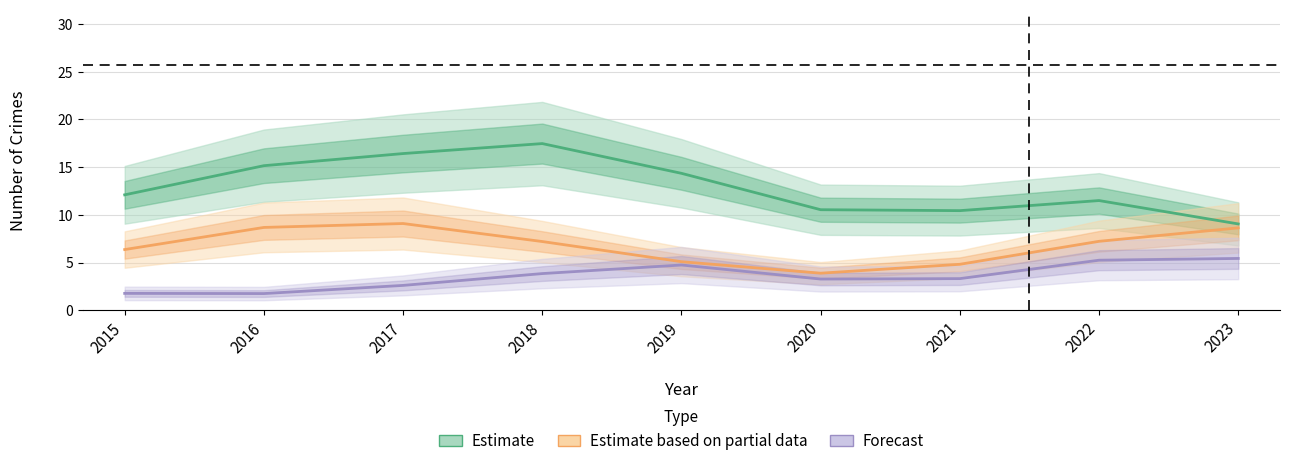

True or false: Theft (Estimate) has more than 0 points higher than both neighbors.

True